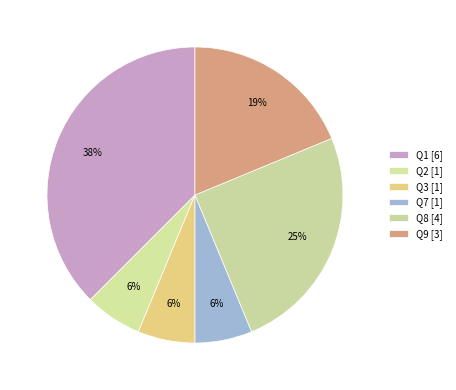

Count the number of slices in the pie.

6